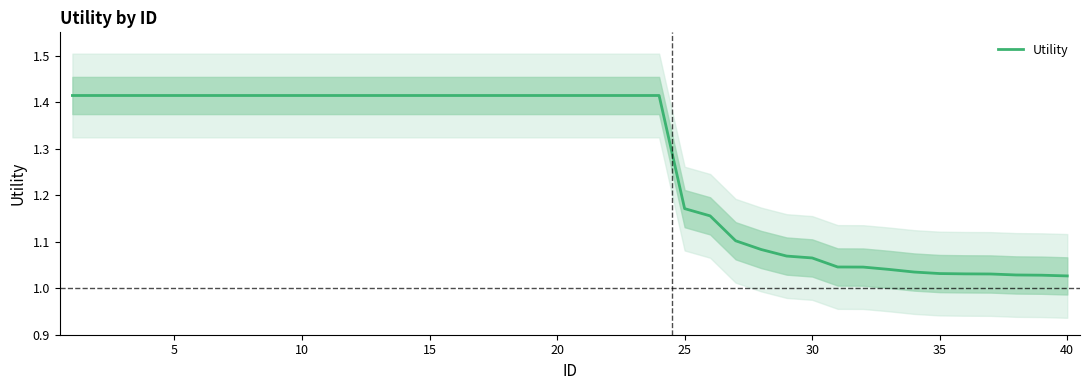

True or false: the data shows 2.1 at 5.

False